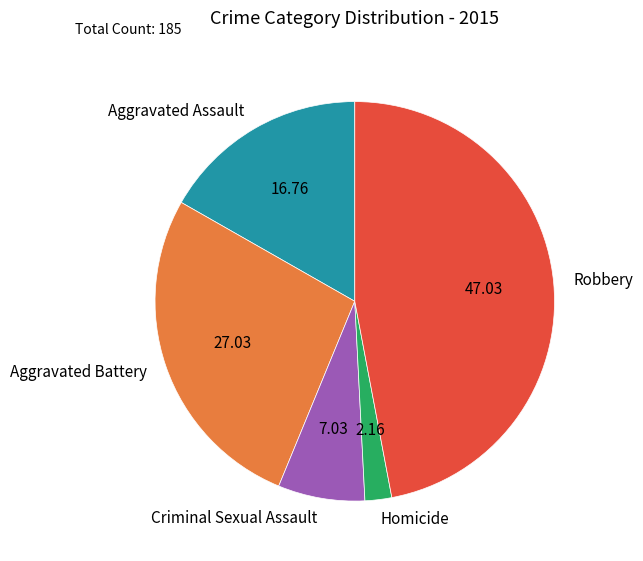

Which category has the biggest portion of the pie?

Robbery